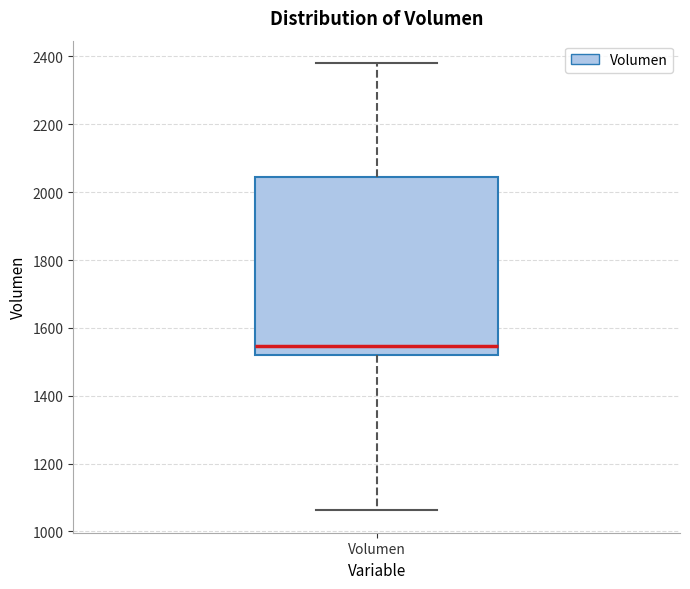

Read this box plot against the y-axis: the position of the median line, the range covered by the box, and the ends of both whiskers. The values are not printed on the chart, so give them approximately, as read against the axis.

median 1540, box 1520 to 2040, whiskers 1060 to 2380